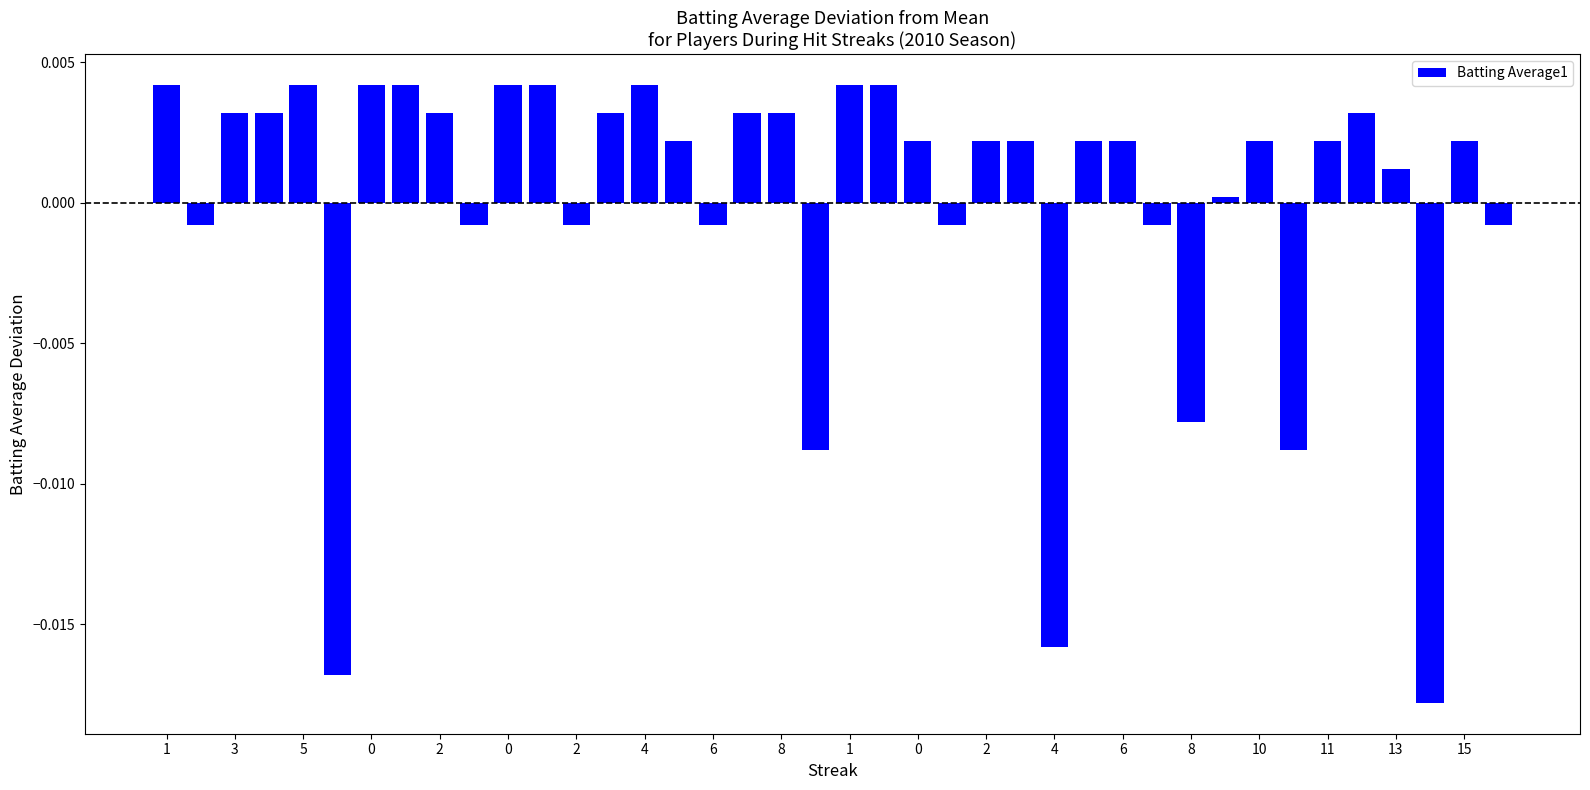

How many distinct data groups are displayed?

1